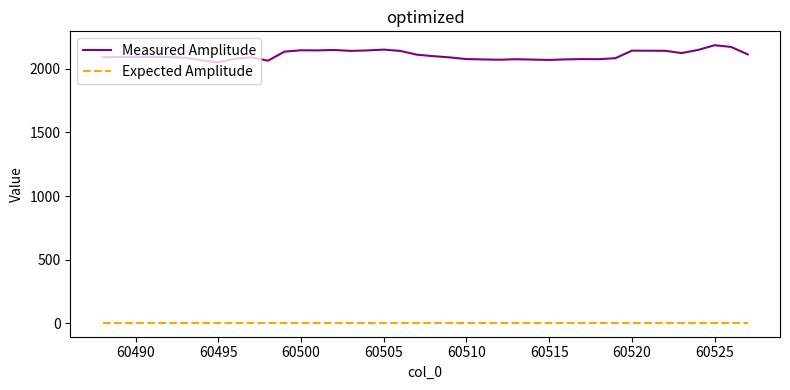

List the series in order of their peak value, lowest first.

Expected Amplitude, Measured Amplitude